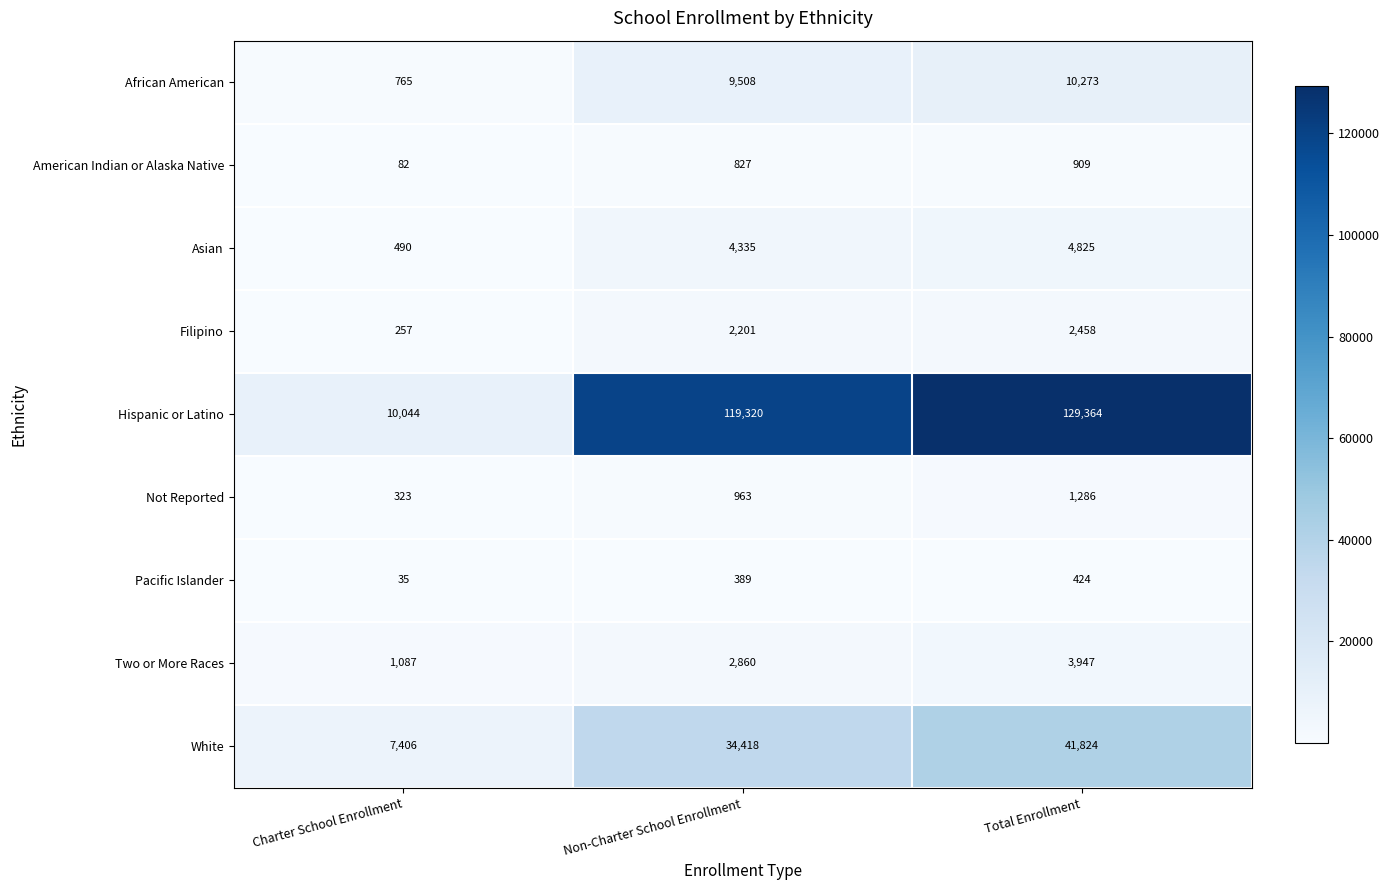

What is the smallest value displayed?

35